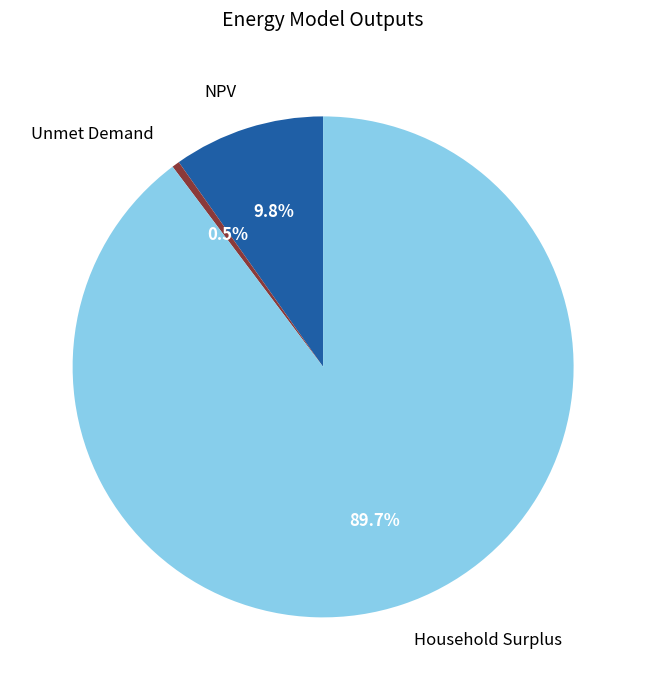

Which slice is the smallest?

Unmet Demand